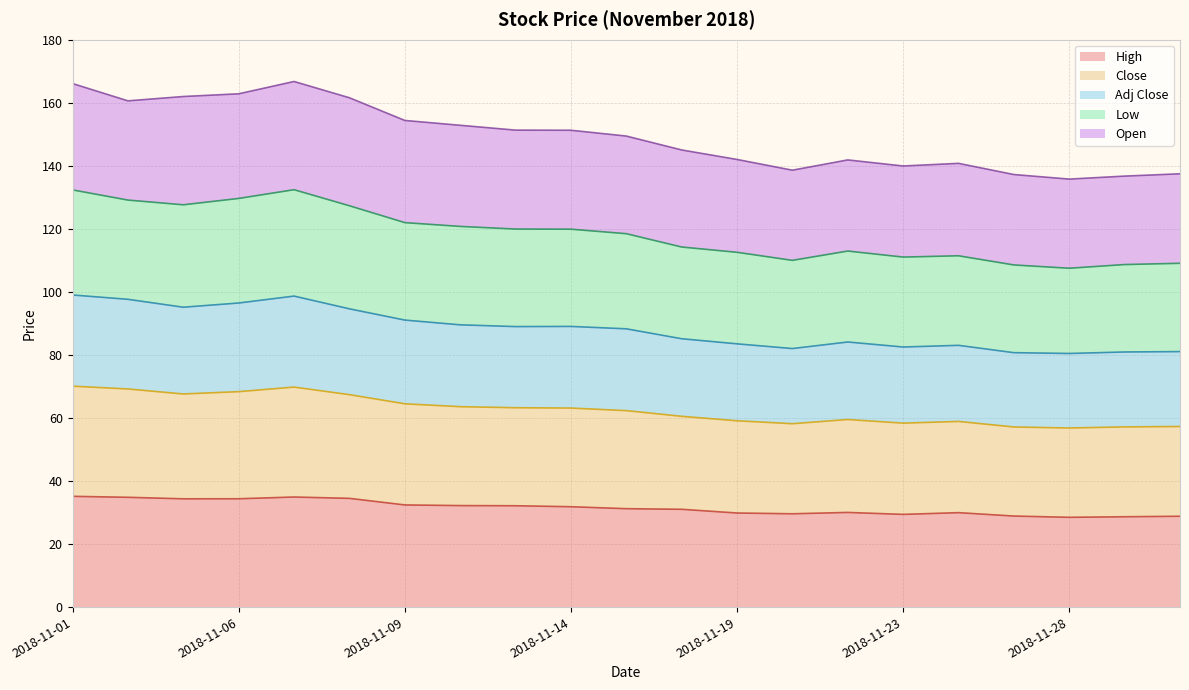

What is the minimum value for High?

28.5